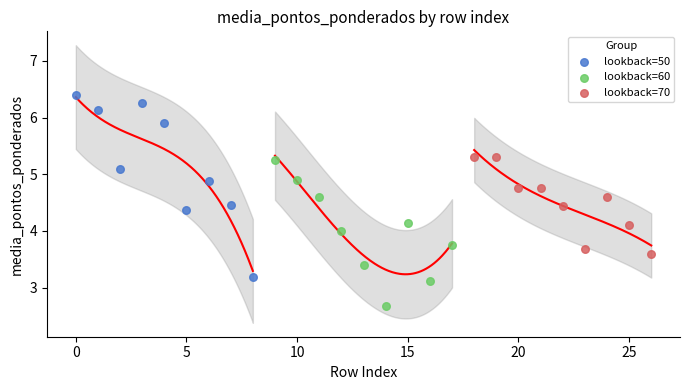

Which series reaches the minimum Y coordinate?

lookback=60